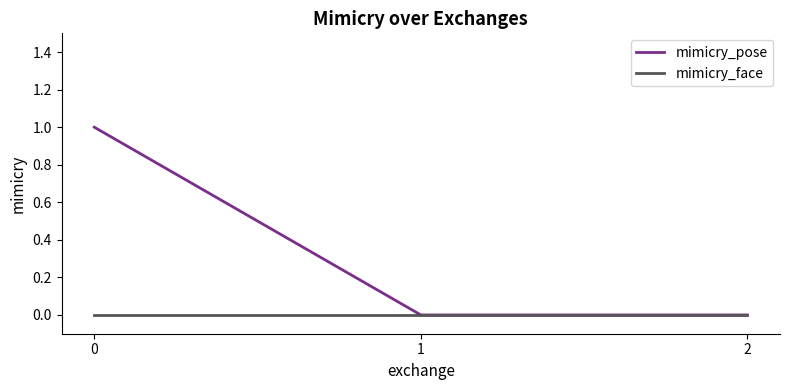

Reading right to left, transcribe all the data shown in this chart.

mimicry_pose: 0	0	1
mimicry_face: 0	0	0